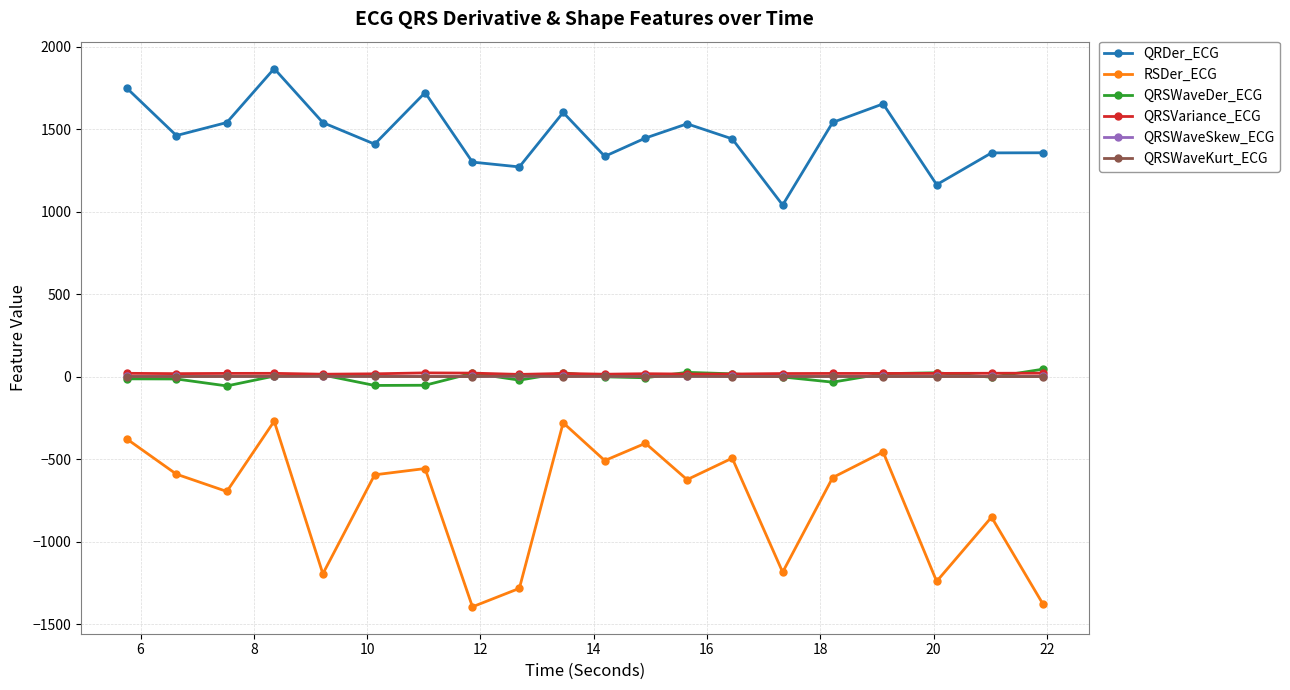

Which series has the widest spread of values?

RSDer_ECG